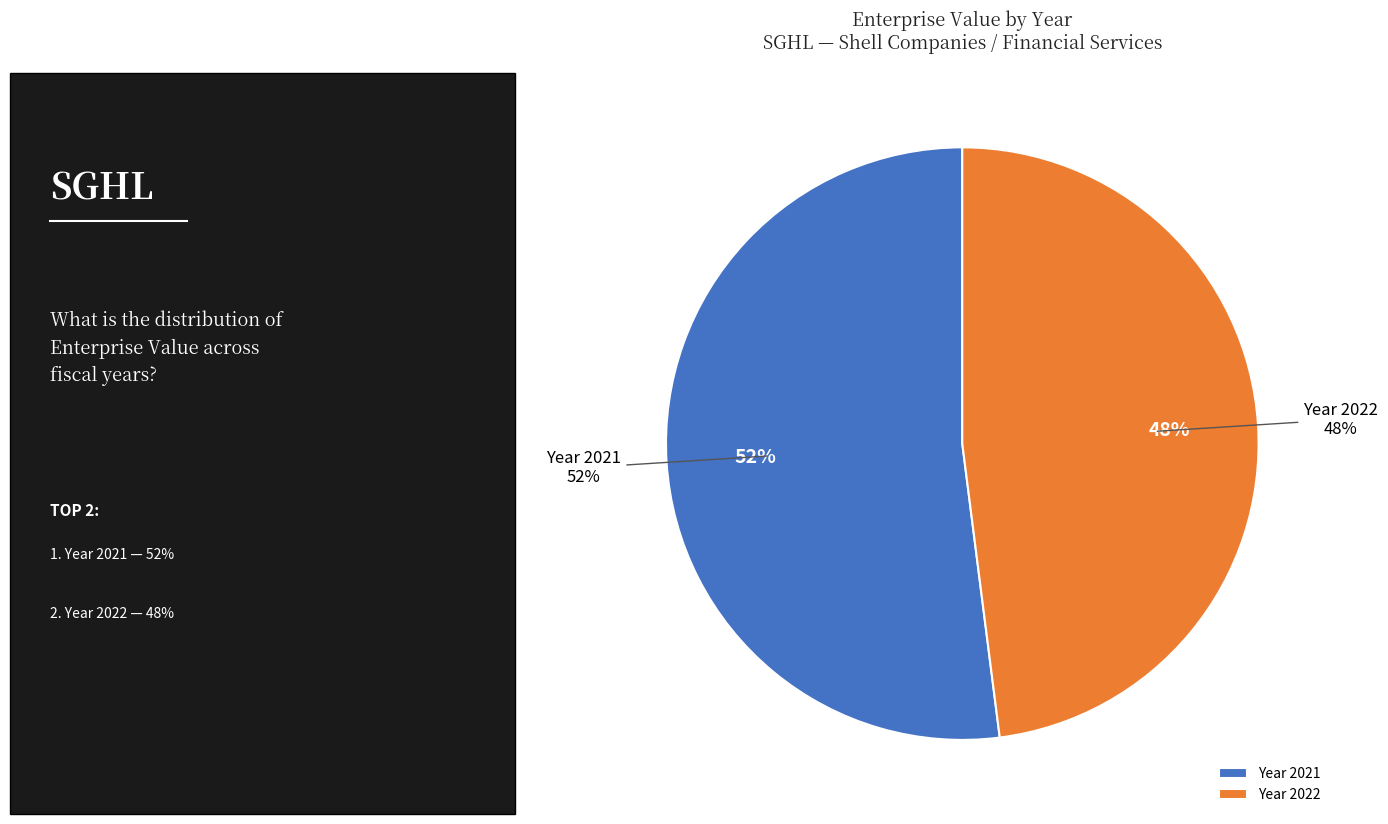

Rank the categories by value from lowest to highest.

2022, 2021